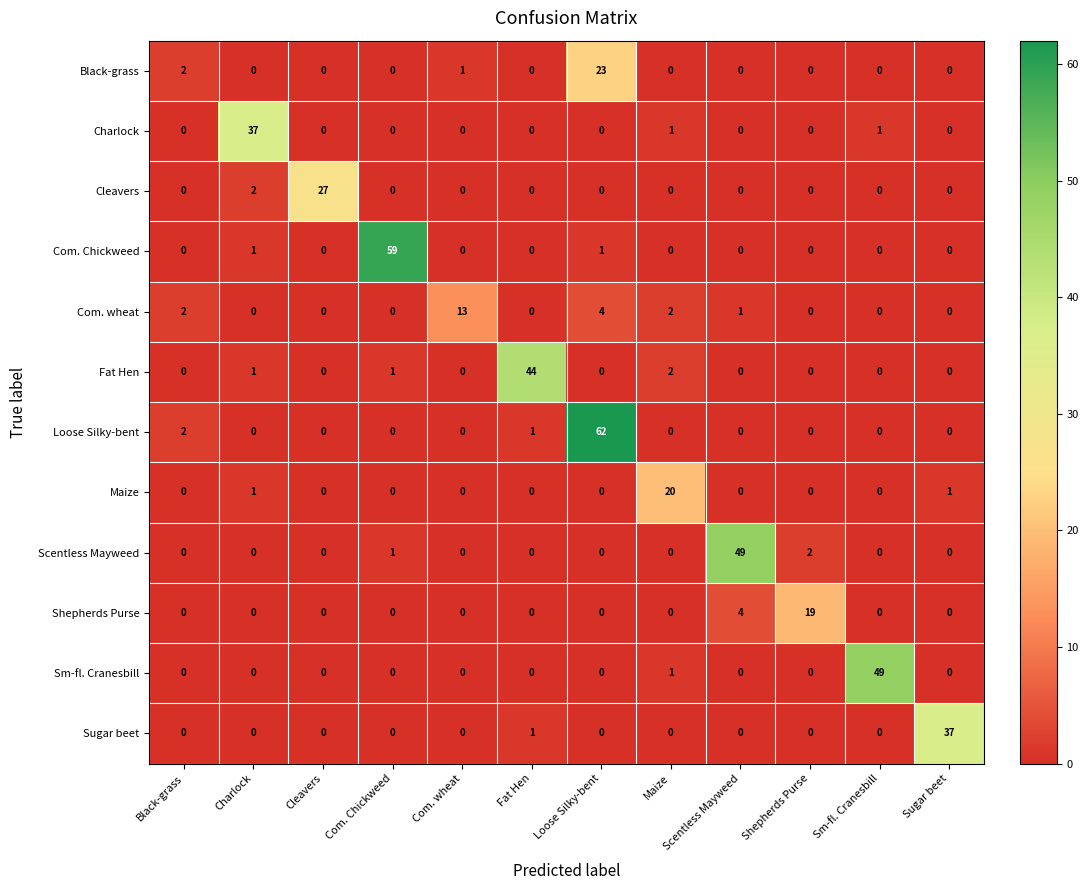

Is it true that Black-grass equals 11 at Charlock?

False